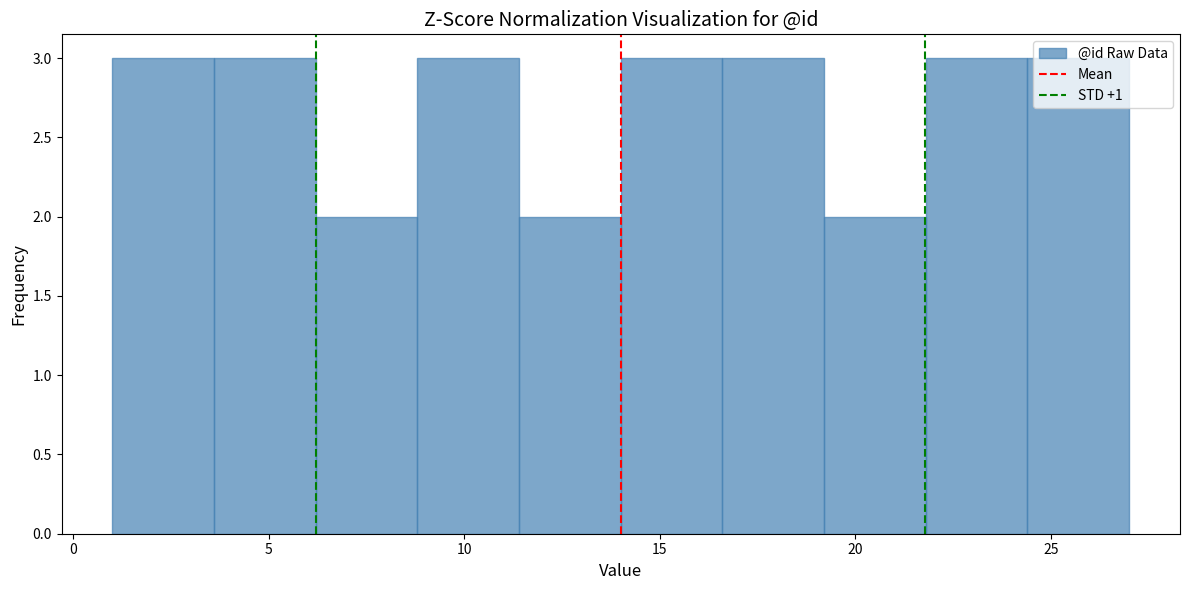

How tall is the bar that spans 19.2 to 21.8 on the x-axis? Neither the bar edges nor the heights are printed on the chart, so give them approximately, as read against the axes.

2